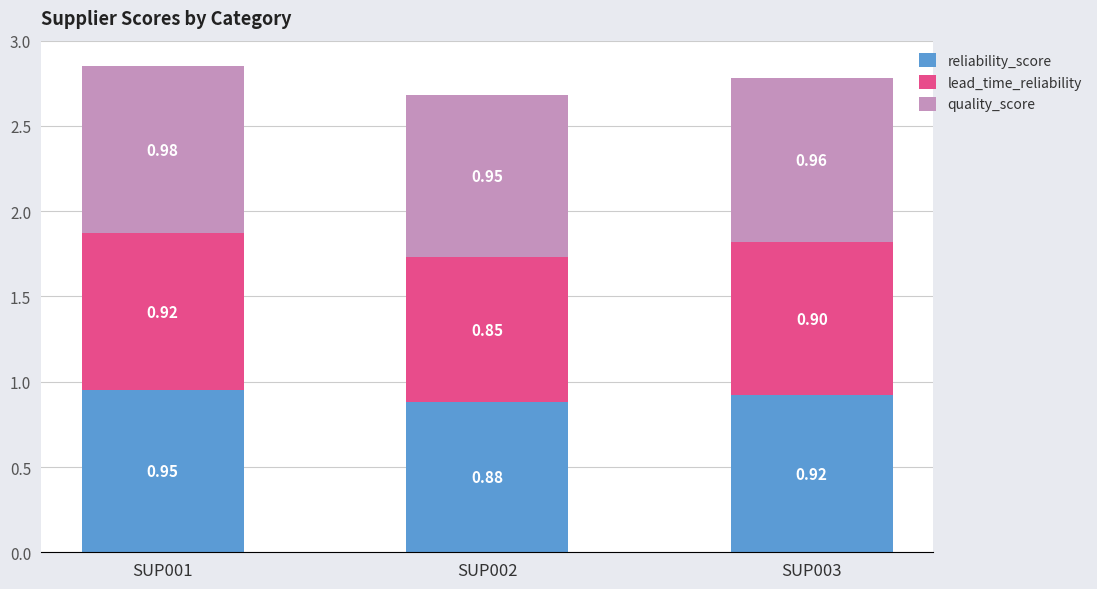

What is the total value across all series at SUP002?

2.7